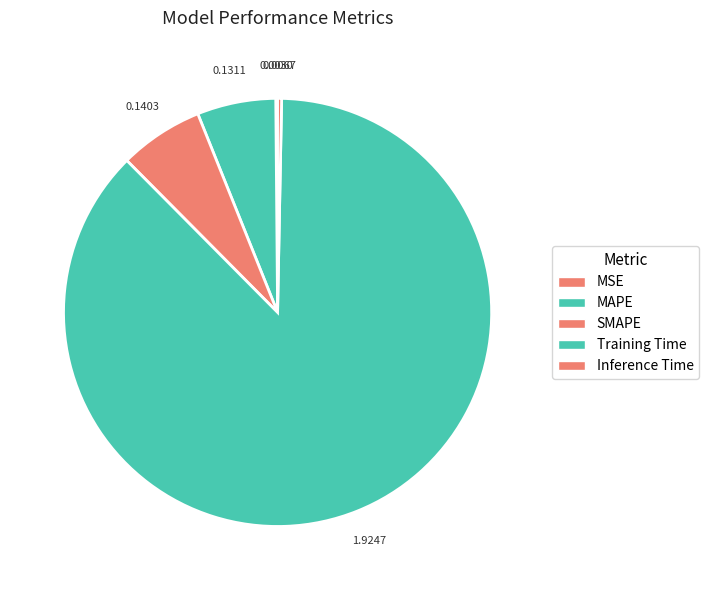

Combined, what portion of the pie is Training Time and MAPE?

93.2%